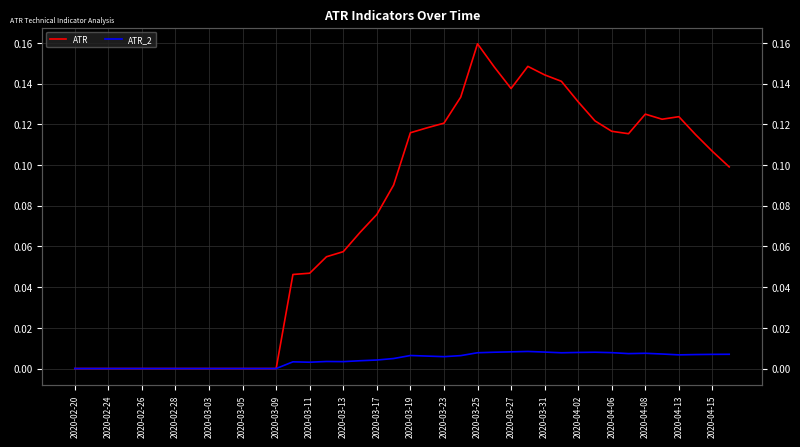

How many lines are shown in the chart?

2